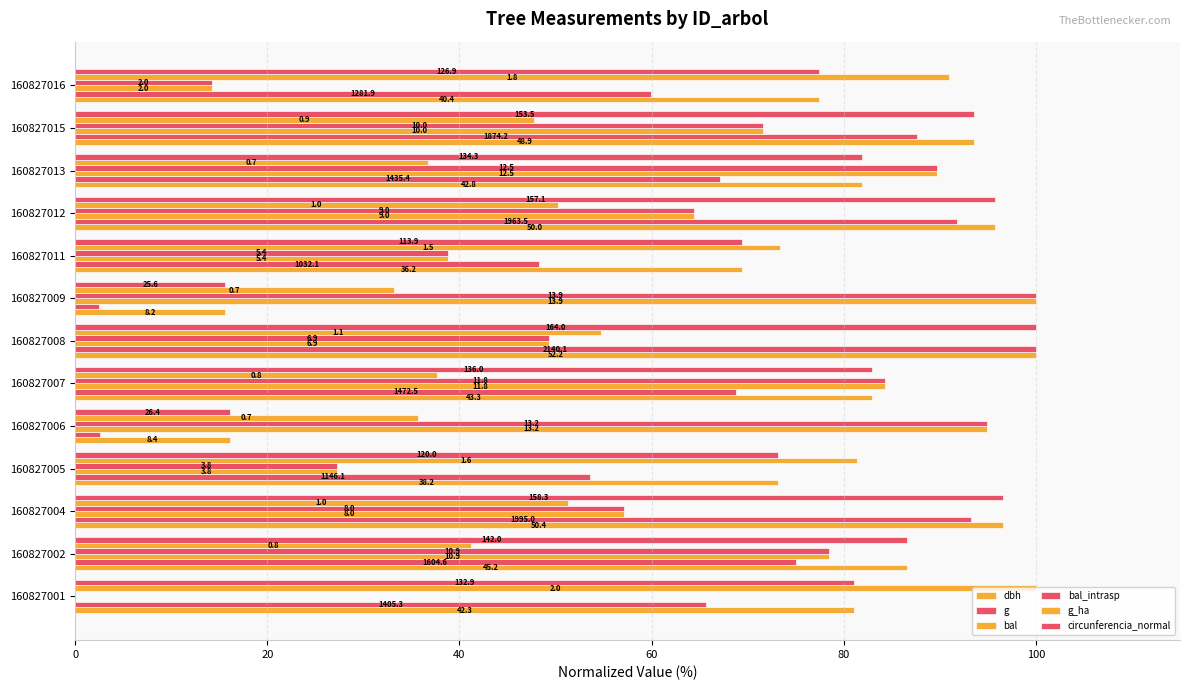

What are all the series names shown in the legend?

dbh, g, bal, bal_intrasp, g_ha, circunferencia_normal